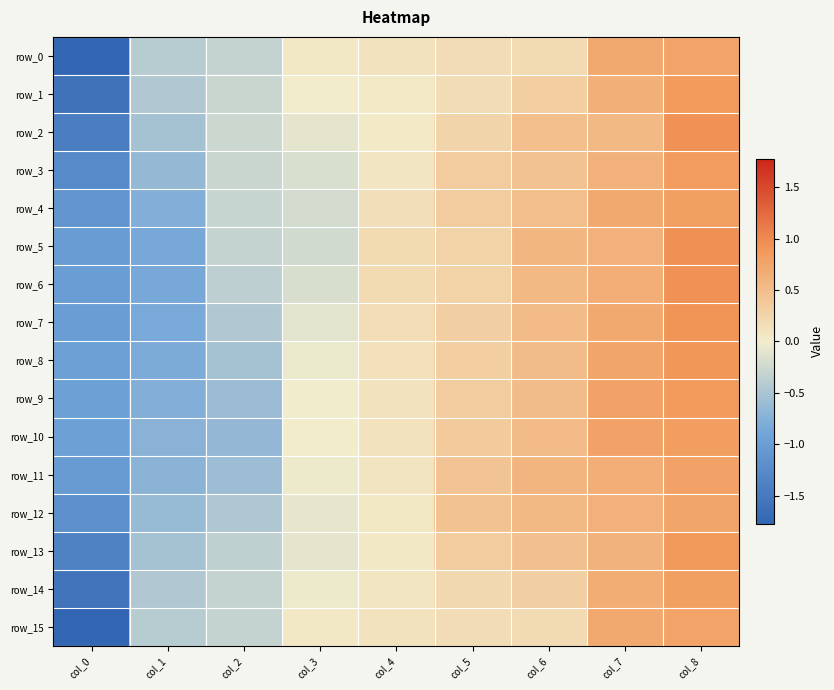

Which category has the highest value across all series?

col_8